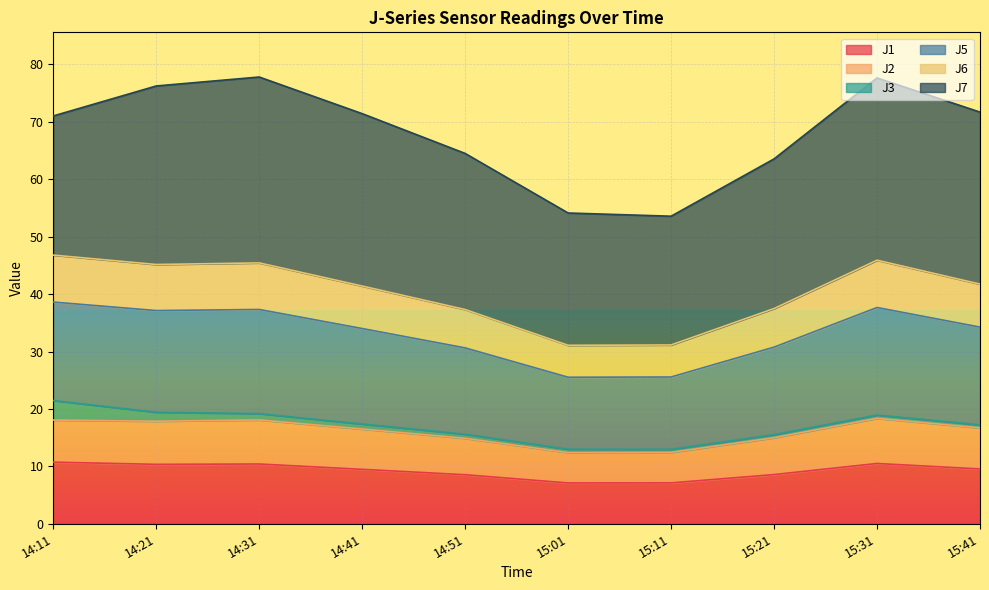

What is the minimum value for J1?

7.1